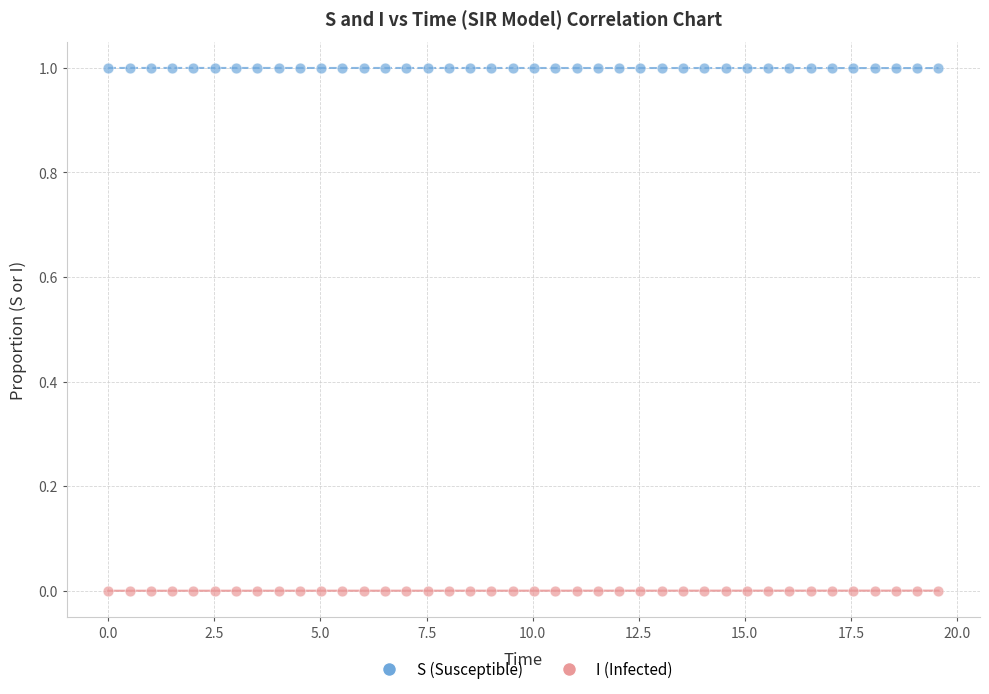

Which series reaches the minimum Y coordinate?

I (Infected)